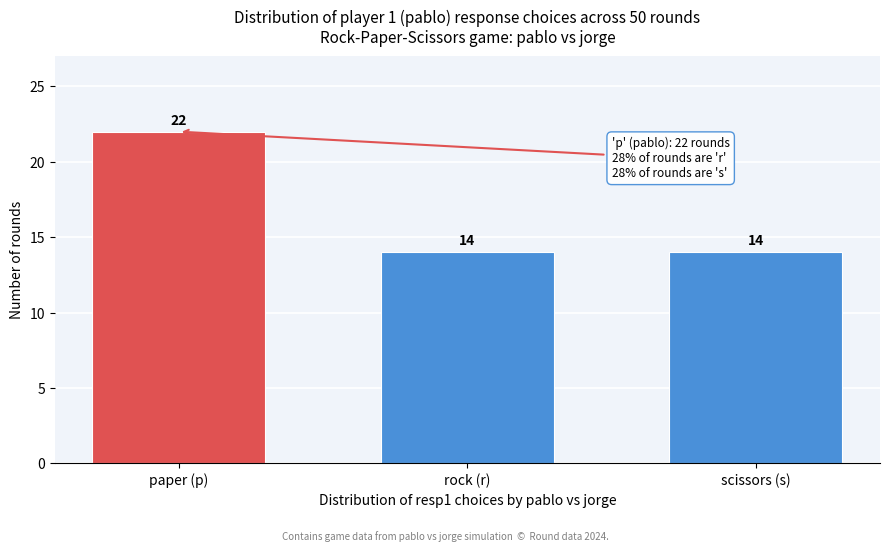

Reading left to right, transcribe all the data shown in this chart.

22	14	14